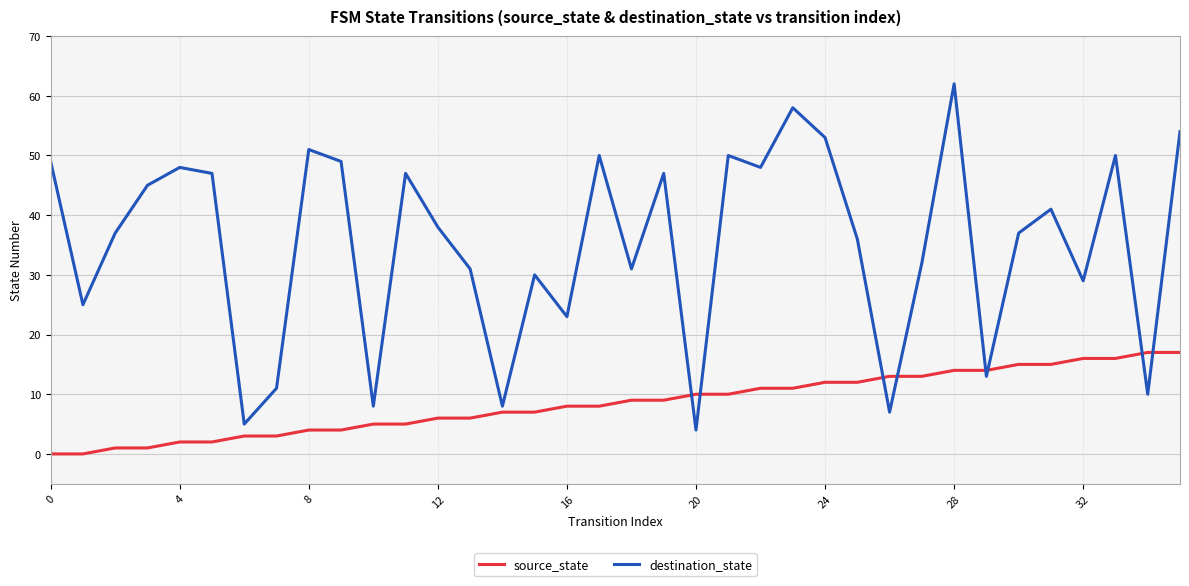

What are all the series names shown in the legend?

source_state, destination_state